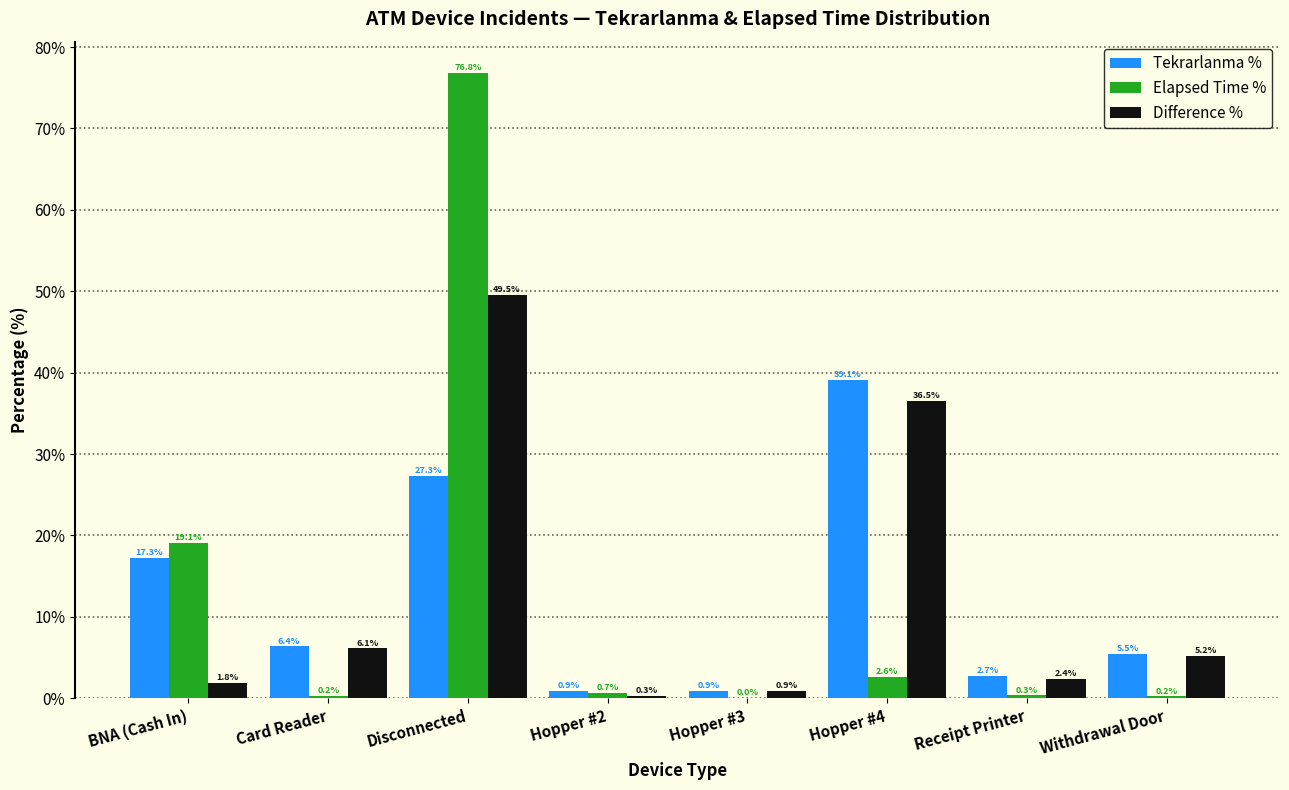

What is the difference between the Elapsed Time % values at Receipt Printer and Hopper #2?

0.3